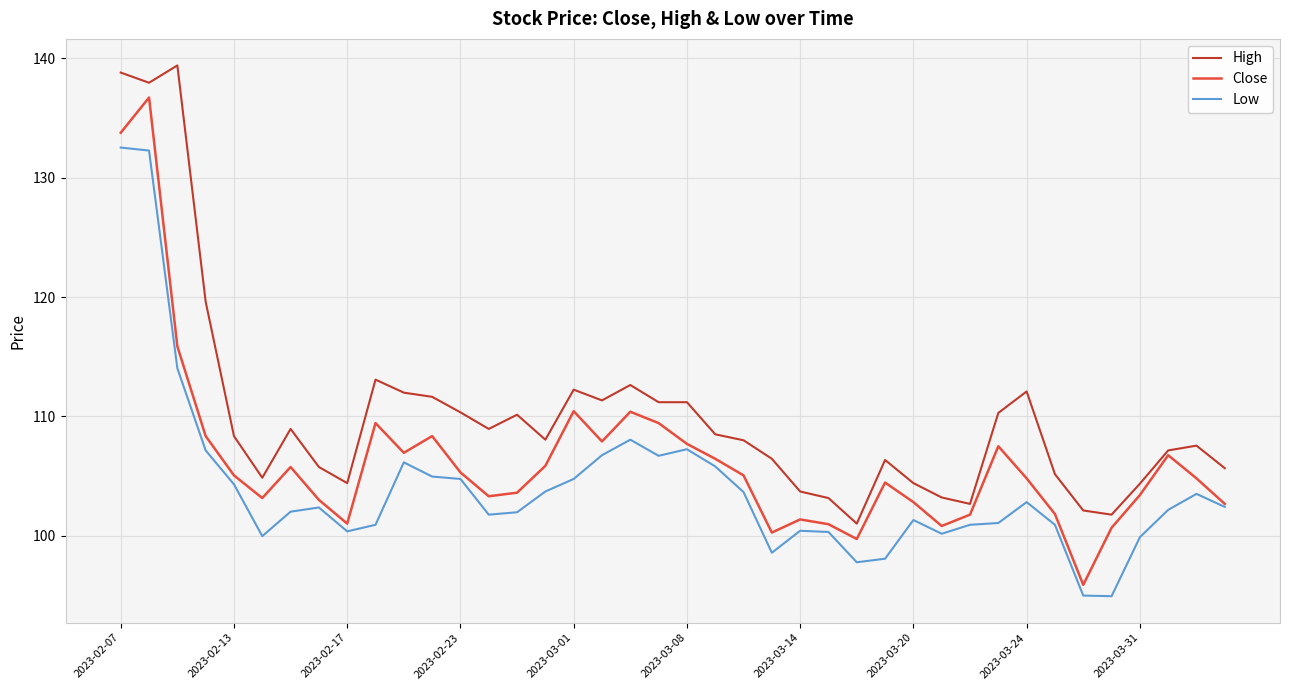

What is the smallest value displayed?

94.9